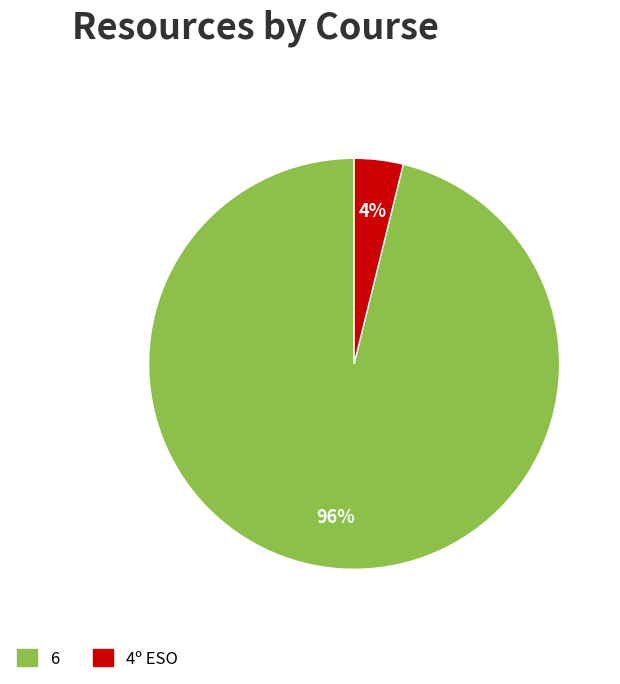

Rank the categories by value from highest to lowest.

6, 4º ESO